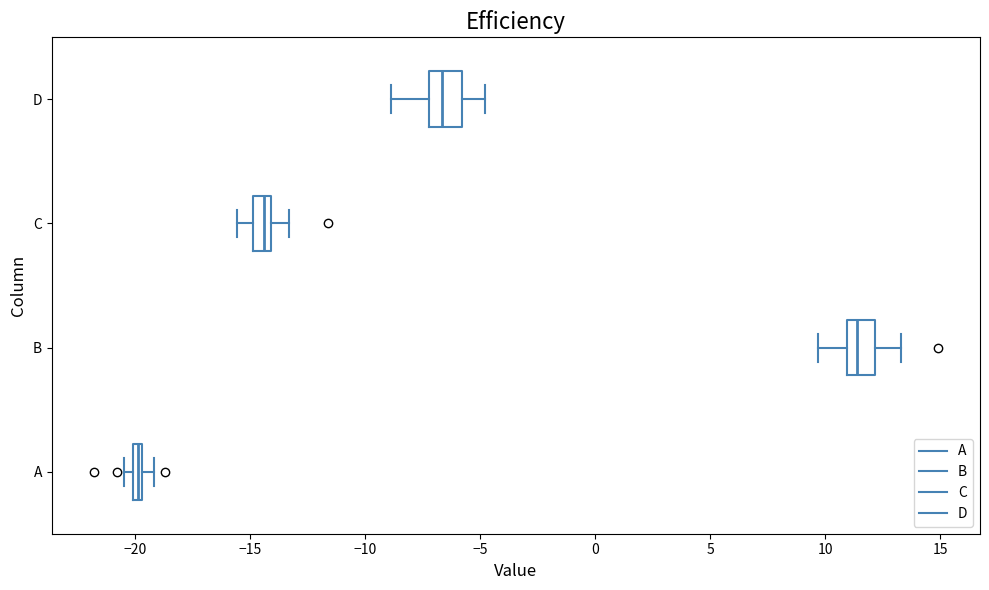

Which box has the furthest to the left median line?

A